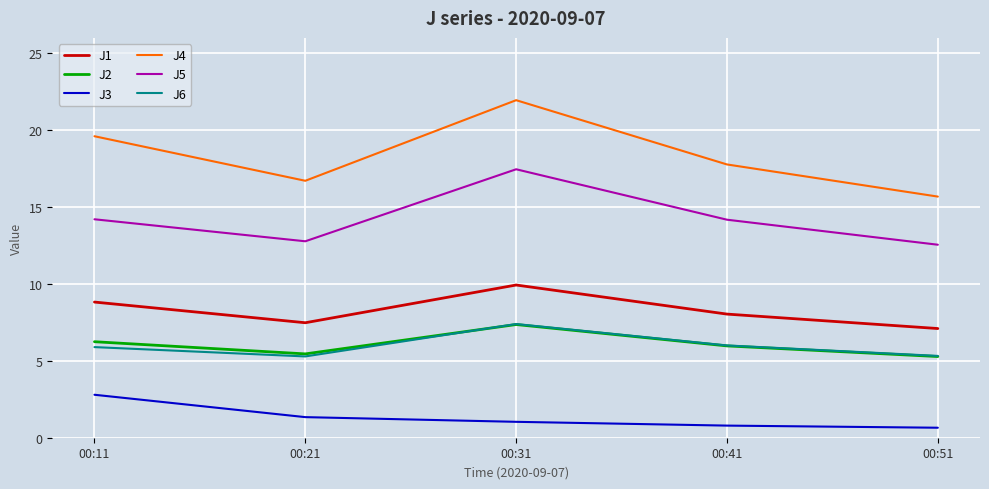

What is the difference between the highest and lowest values at 00:51?

15.0